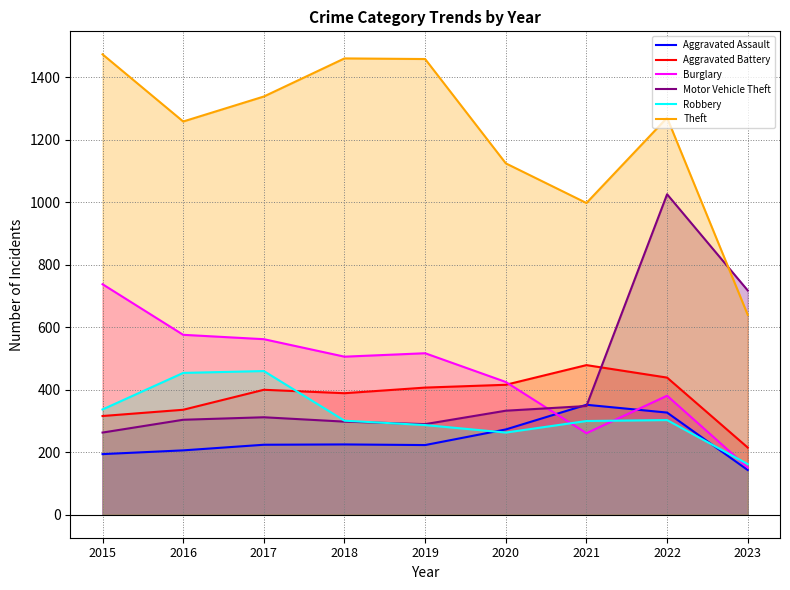

What value does the Aggravated Battery series have at 2022?

439